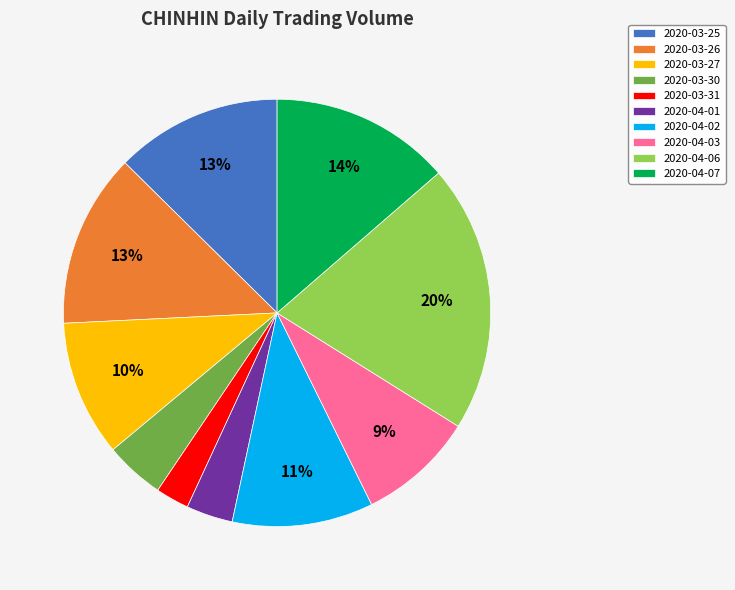

What percentage is the 2020-03-25 slice, to the nearest percent?

13%